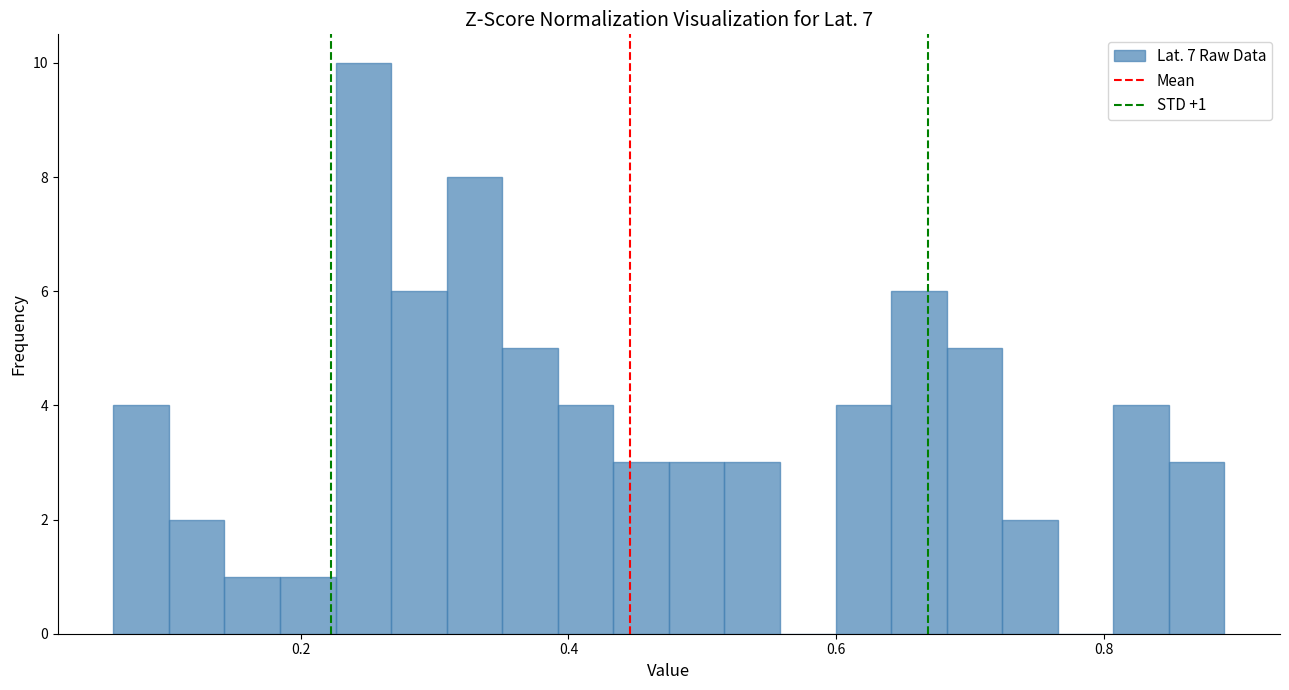

Around what value on the x-axis is the tallest bar? Give the approximate position of its centre, as read against the axis.

0.24